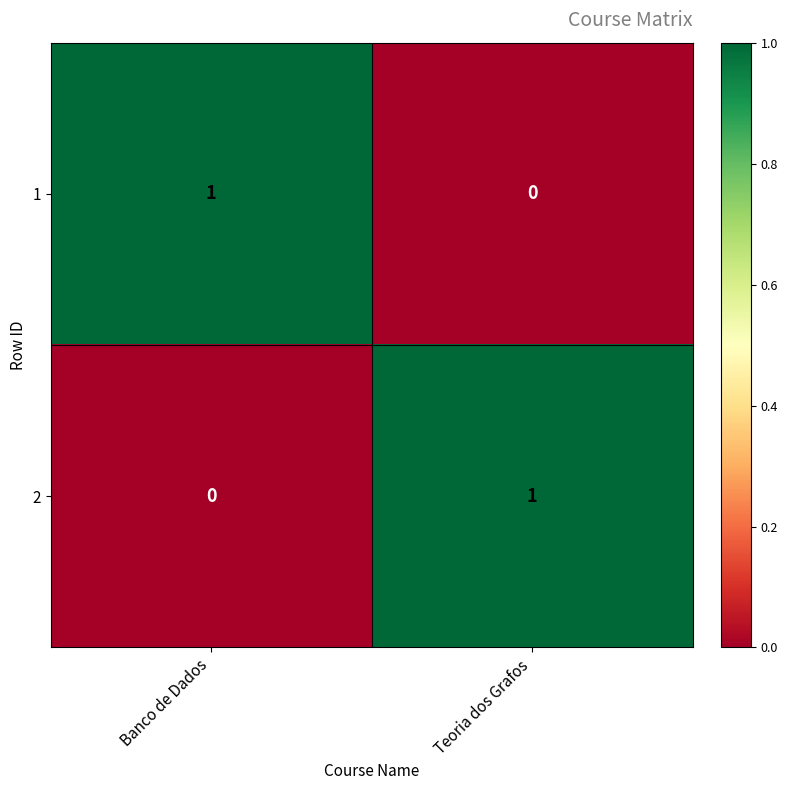

What is the spread (max minus min) of values at Teoria dos Grafos?

1